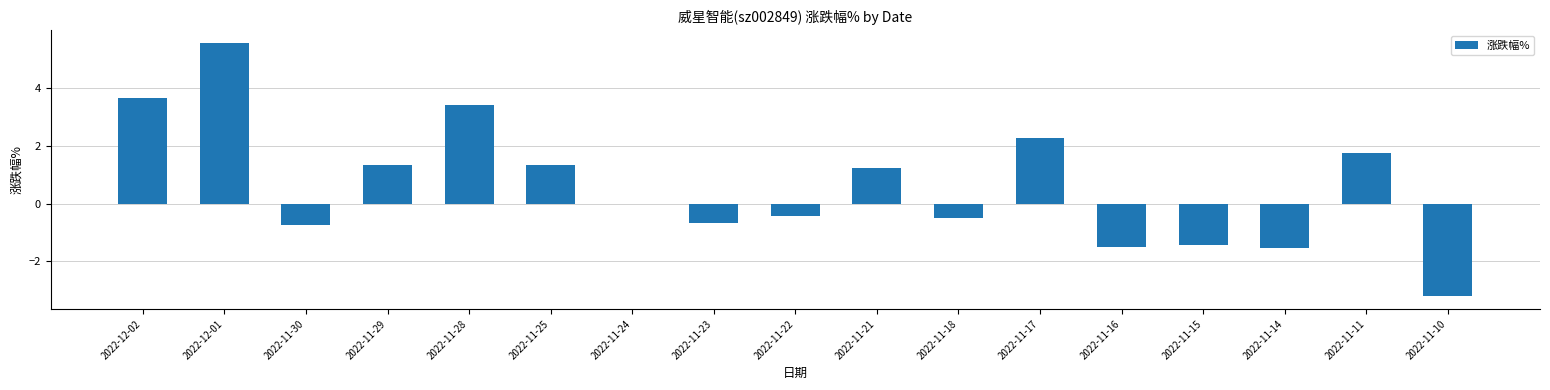

The chart shows a value of 0.0 at 2022-11-24. True or false?

True